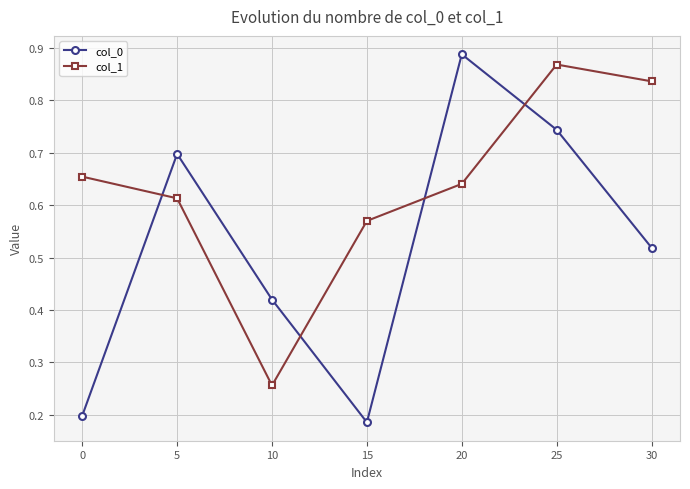

Count the col_0 values in the range 0 to 1.

7